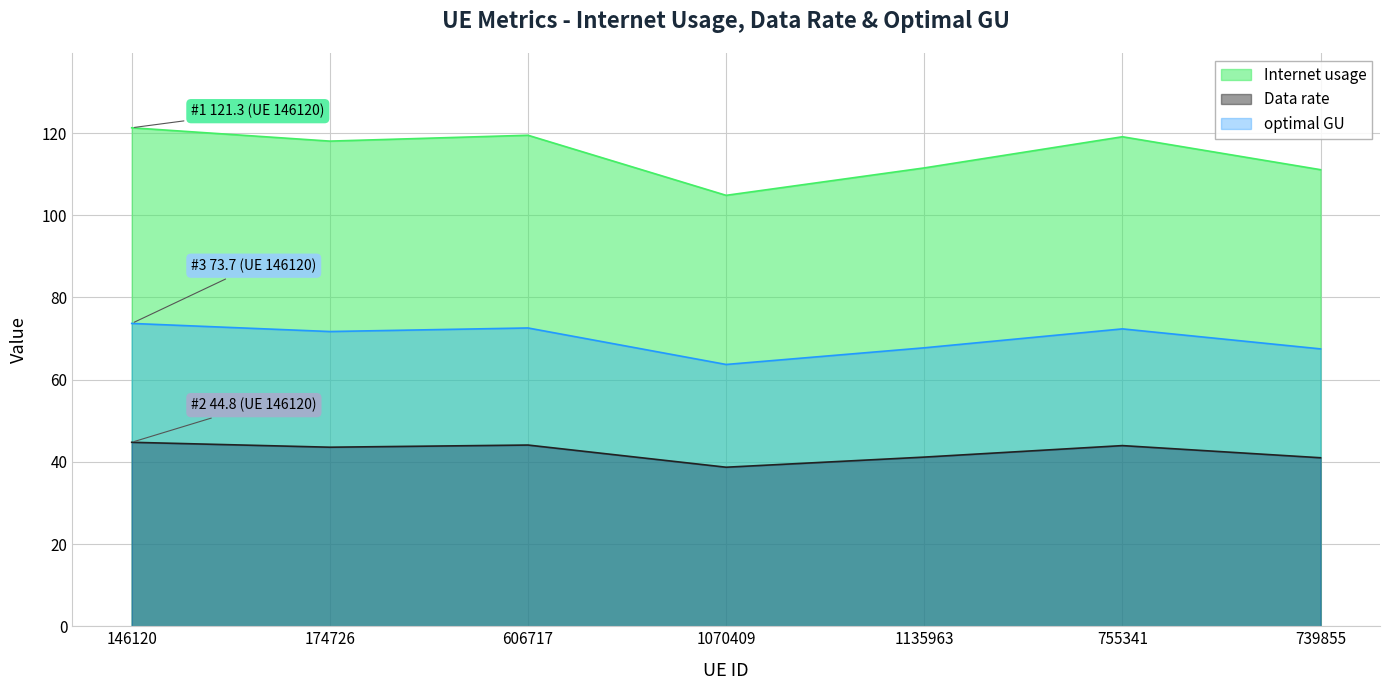

True or false: optimal GU and Data rate cross at least once.

False